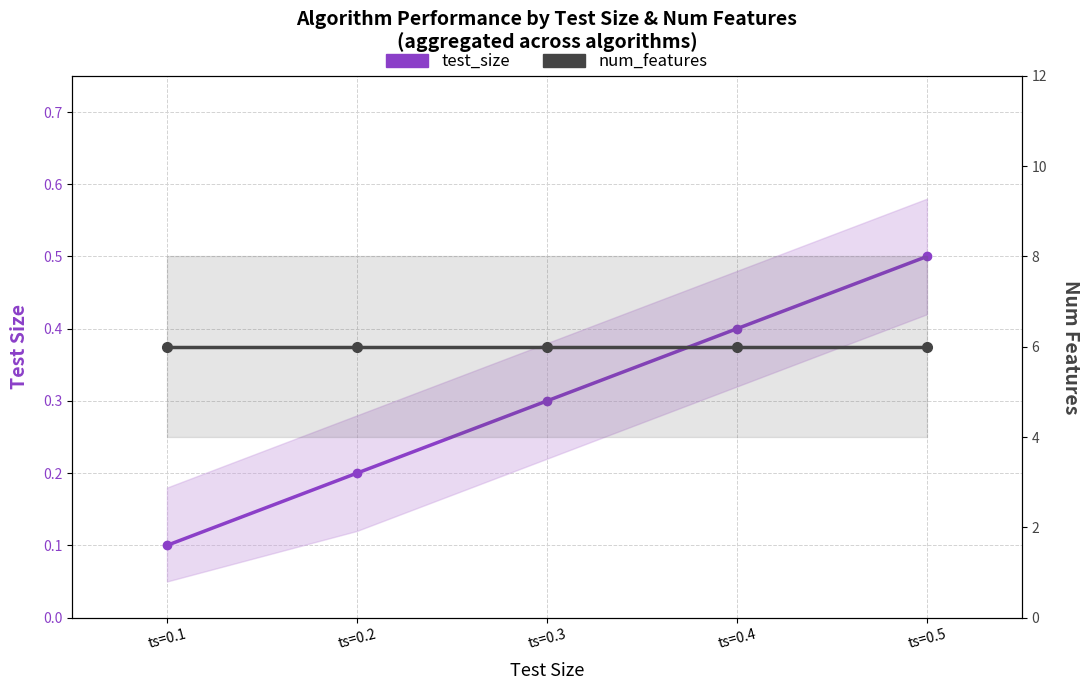

What is the greatest value displayed?

6.0